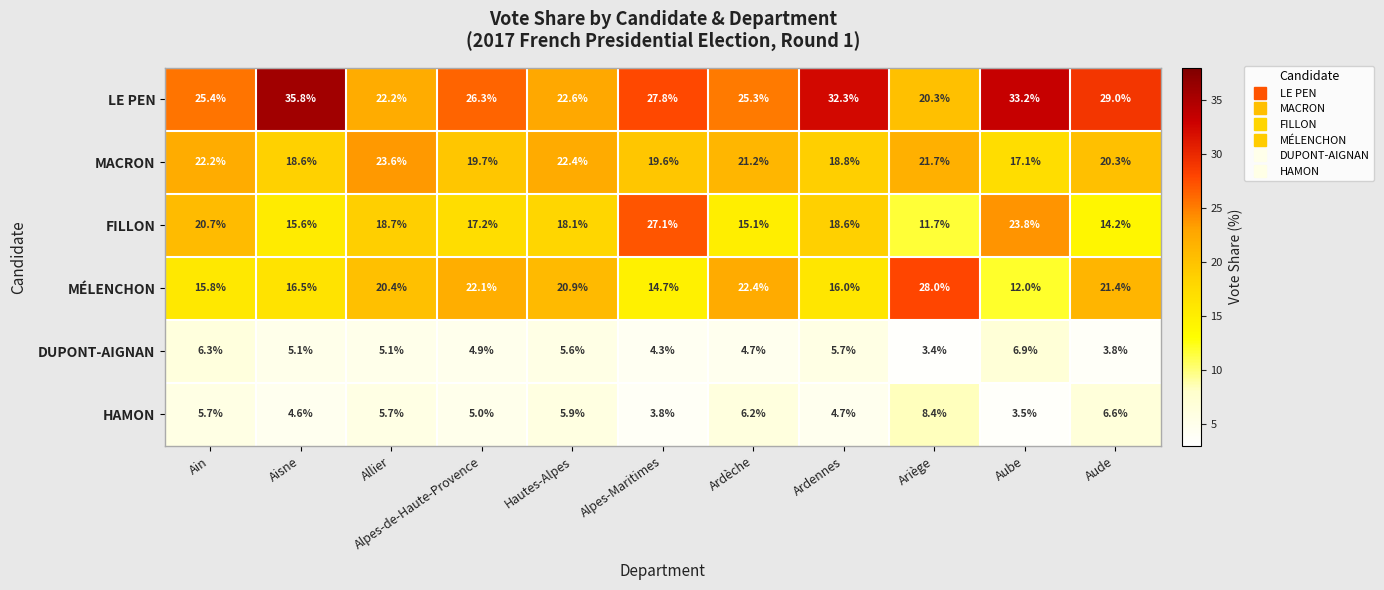

Rank the series by their maximum value, from lowest to highest.

DUPONT-AIGNAN, HAMON, MACRON, FILLON, MÉLENCHON, LE PEN